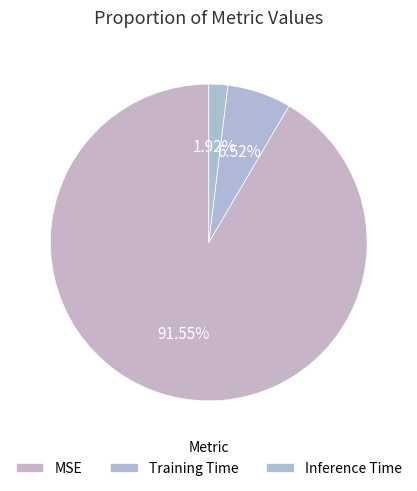

True or false: Training Time accounts for 12% of the total.

False